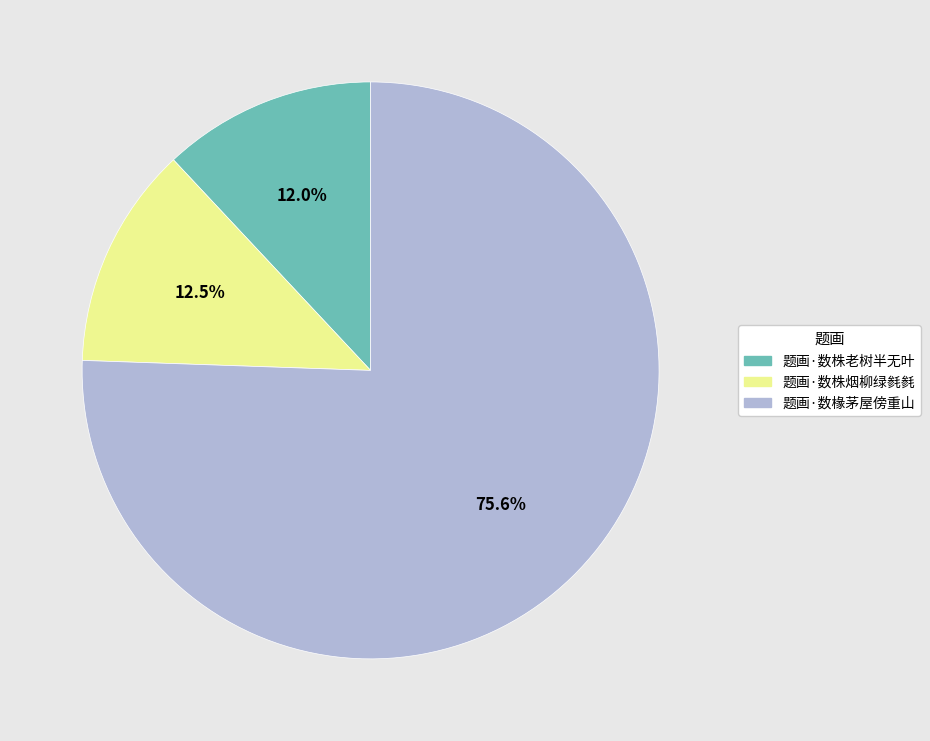

Which category has the biggest portion of the pie?

题画·数椽茅屋傍重山